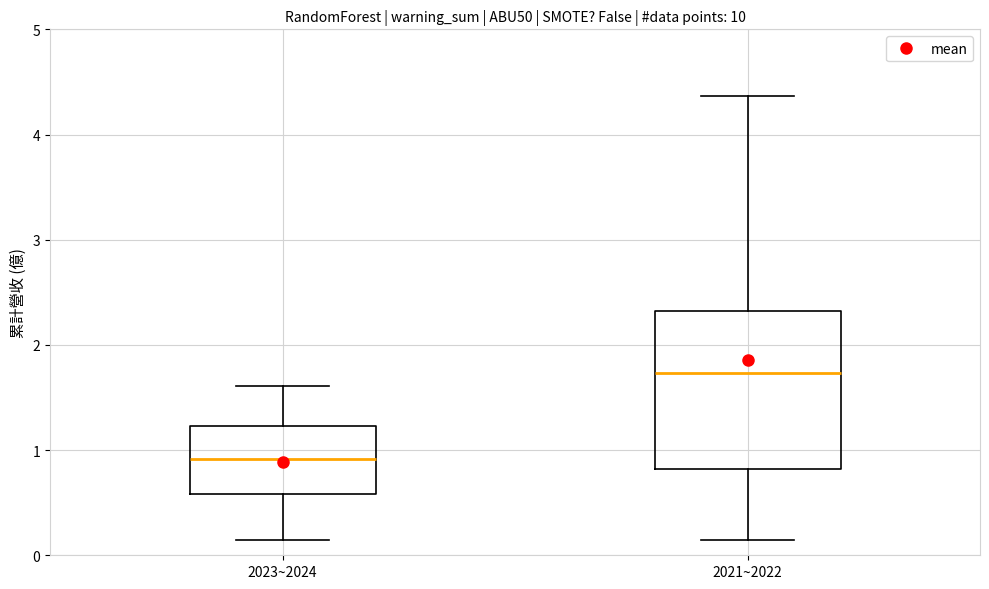

Reading left to right, read every box against the y-axis: the position of its median line, the range the box covers, and the ends of its whiskers. The values are not printed on the chart, so give them approximately, as read against the axis.

2023~2024: median 0.9, box 0.6 to 1.2, whiskers 0.1 to 1.6
2021~2022: median 1.7, box 0.8 to 2.3, whiskers 0.1 to 4.4